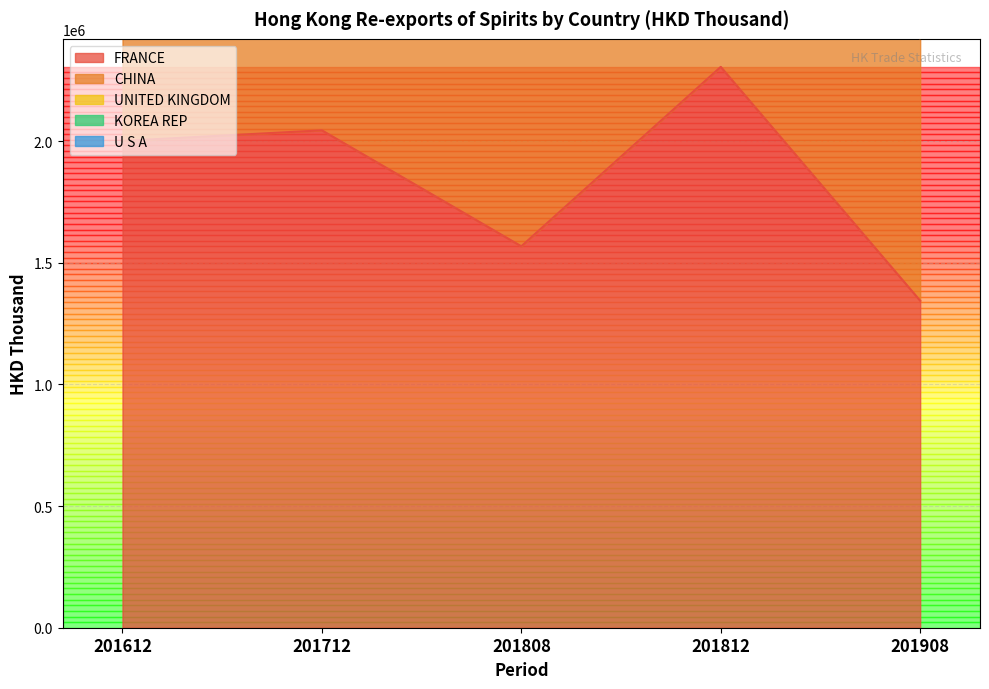

Which category has the highest value across all series?

201812